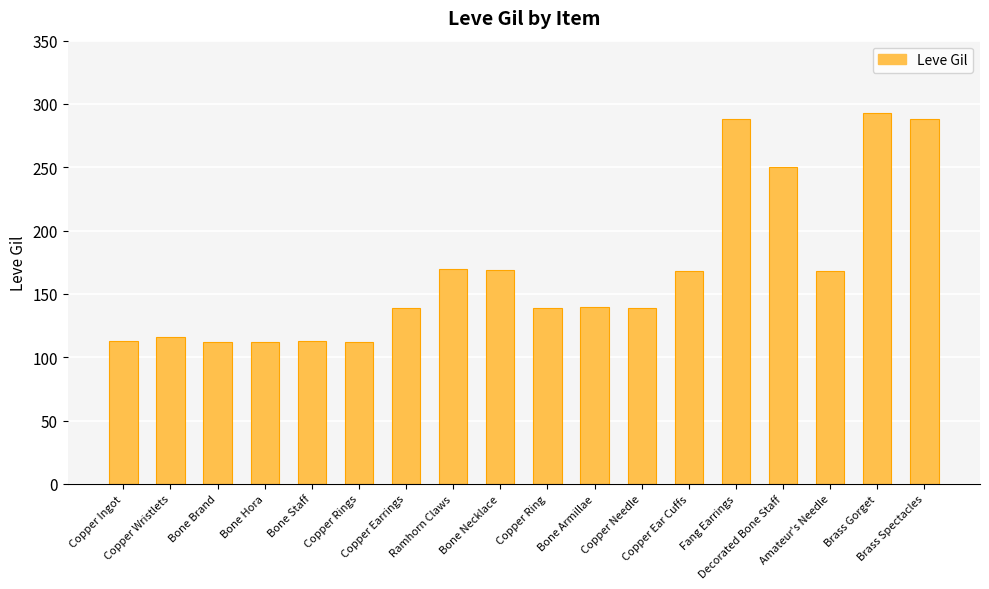

What is the value of the 4th bar from the left?

112